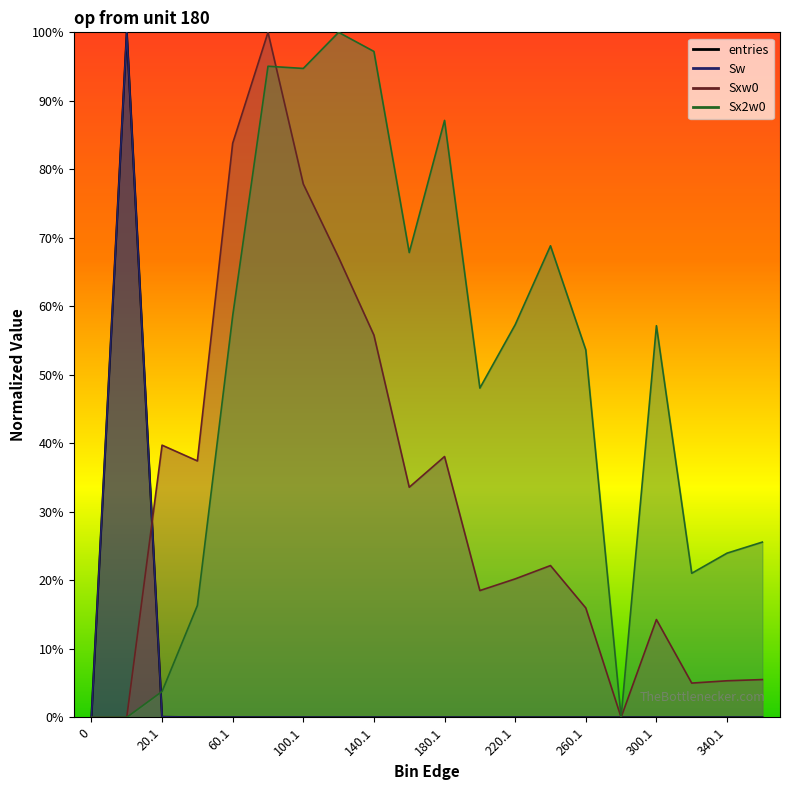

How many data points in entries are above 0?

18